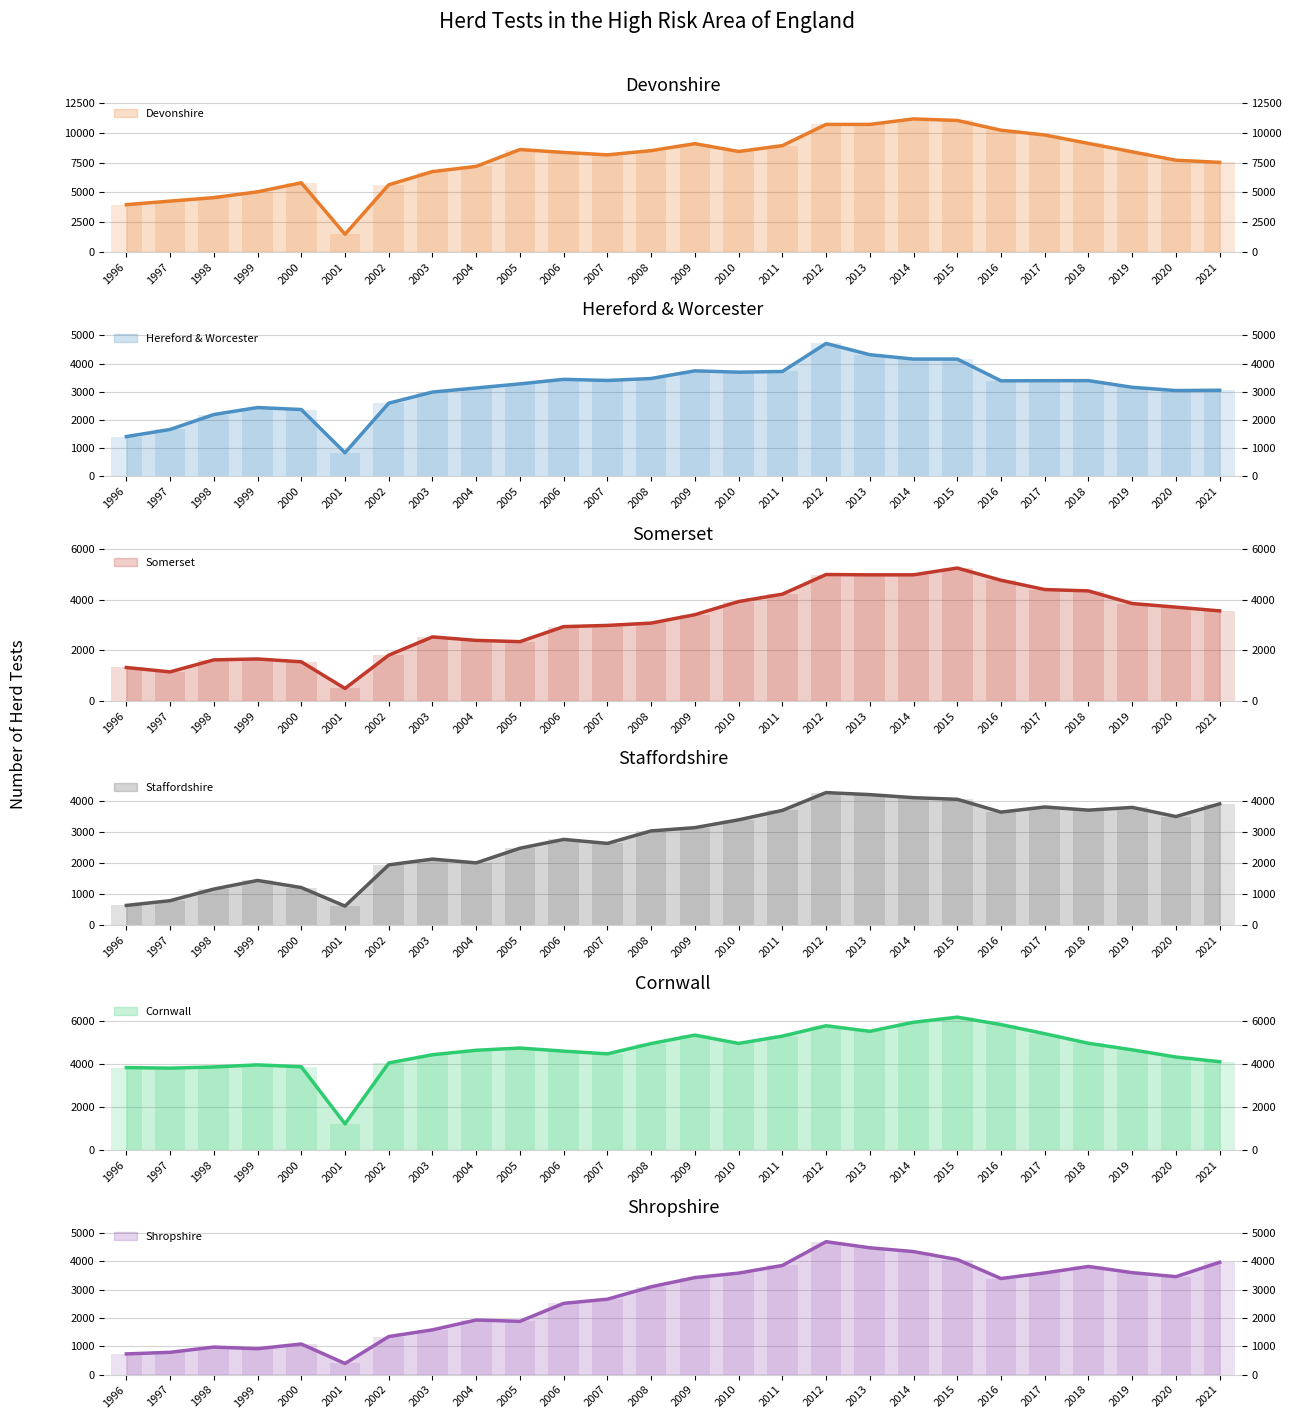

What is the lowest value of the Hereford & Worcester series?

837